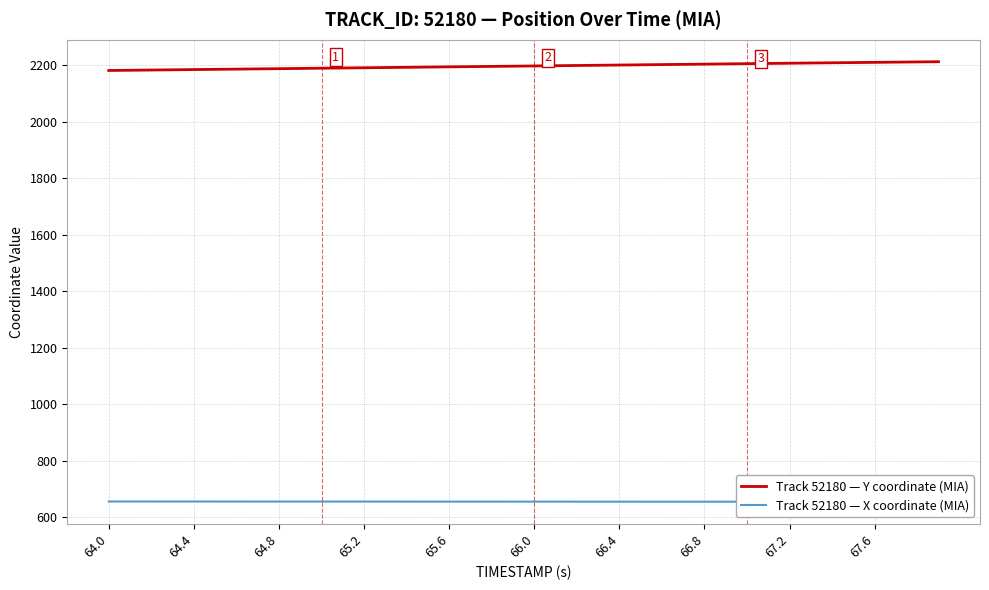

Reading right to left, what are all the values shown in this chart?

Track 52180 — Y coordinate (MIA): 2212.2	2211.5	2210.7	2210.0	2209.2	2208.4	2207.7	2206.9	2206.1	2205.3	2204.5	2203.7	2202.9	2202.1	2201.2	2200.4	2199.7	2198.8	2198.0	2197.2	2196.4	2195.6	2194.8	2194.0	2193.2	2192.4	2191.6	2190.8	2190.0	2189.2	2188.4	2187.6	2186.8	2186.0	2185.2	2184.4	2183.6	2182.8	2182.0	2181.2
Track 52180 — X coordinate (MIA): 654.6	654.6	654.6	654.6	654.6	654.6	654.6	654.7	654.7	654.7	654.7	654.7	654.8	654.8	654.8	654.8	654.8	654.9	654.9	654.9	654.9	655.0	655.0	655.0	655.0	655.0	655.1	655.1	655.1	655.2	655.2	655.2	655.2	655.3	655.3	655.3	655.3	655.4	655.4	655.4